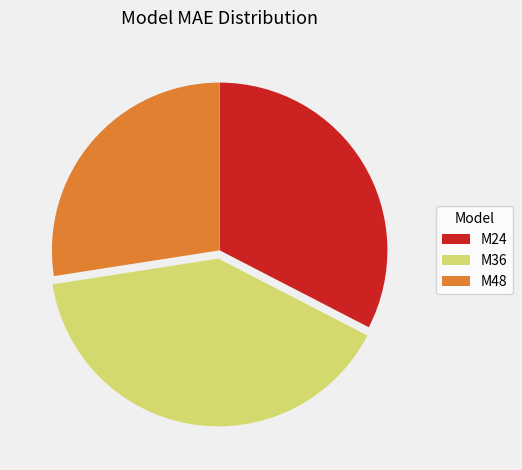

Rank the categories by value from lowest to highest.

M48, M24, M36